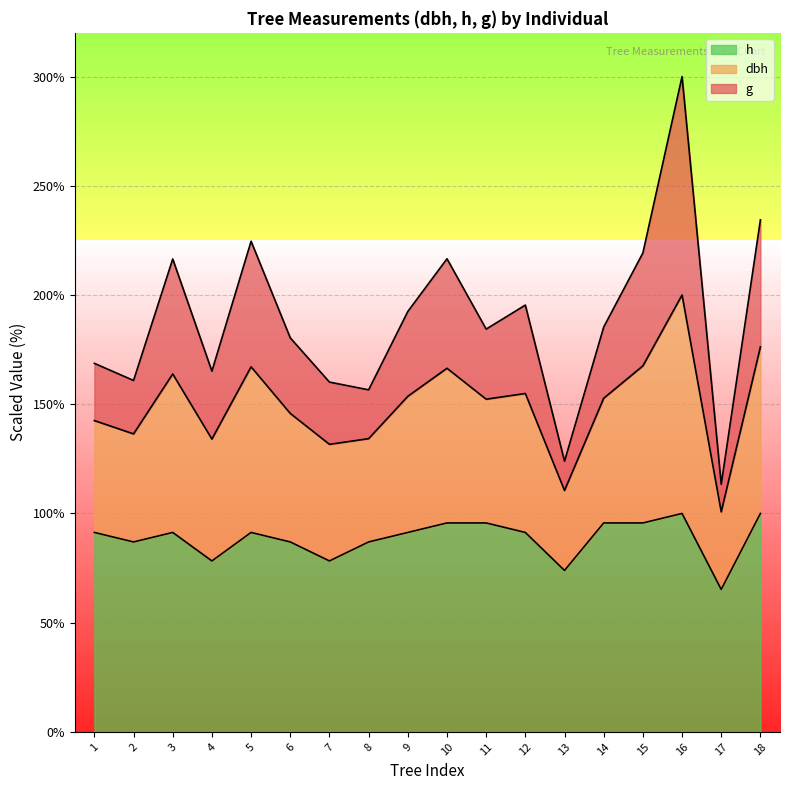

At which category is the sum across all series the highest?

16